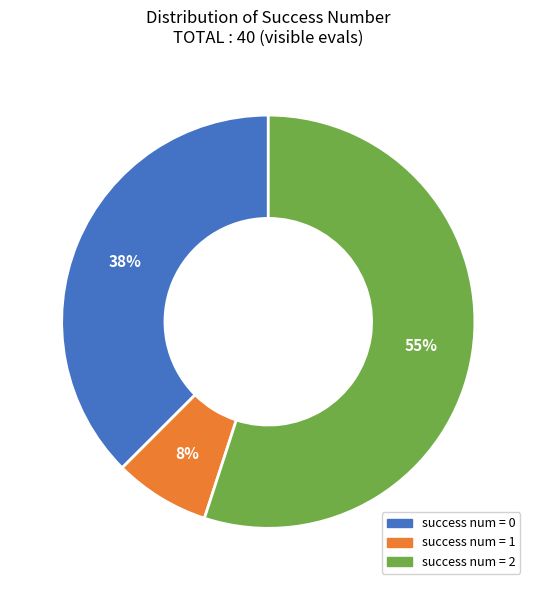

To the nearest percent, what is the average slice percentage?

33%